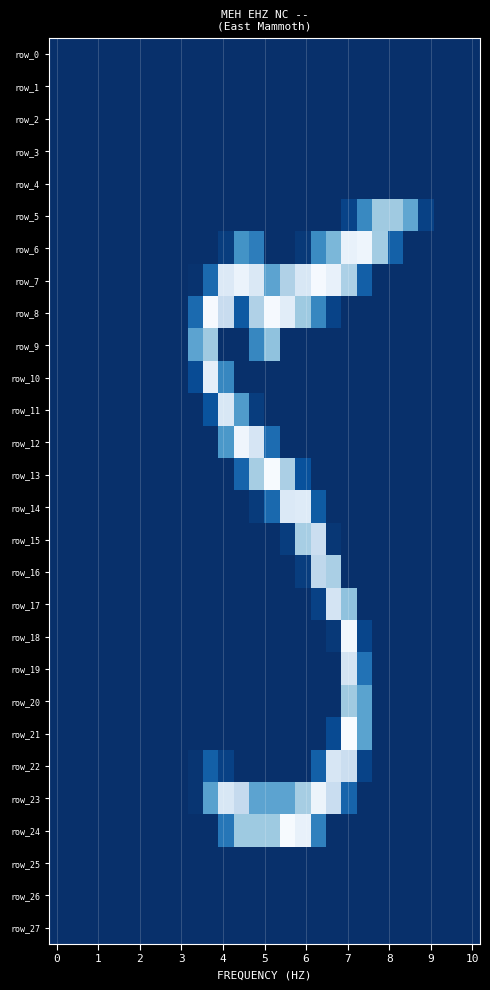

What is the difference between the maximum and minimum values in the row_18 series?

248